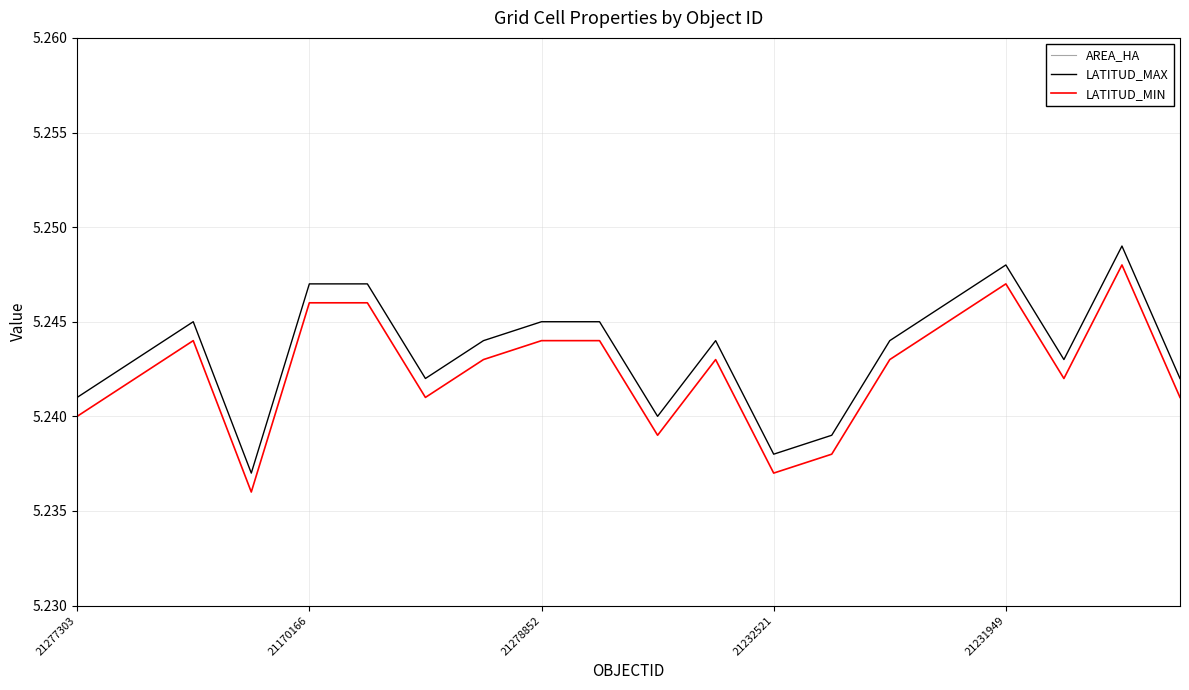

Which series has the largest range (max minus min)?

LATITUD_MIN